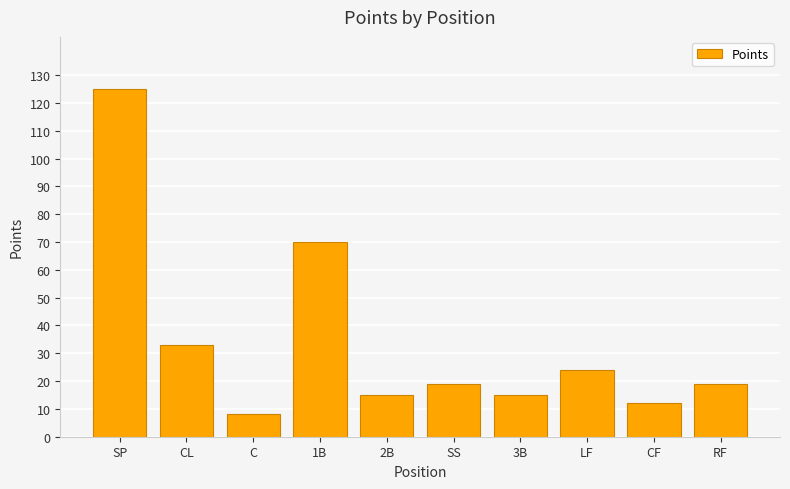

What is the difference between the second highest and second lowest values?

58